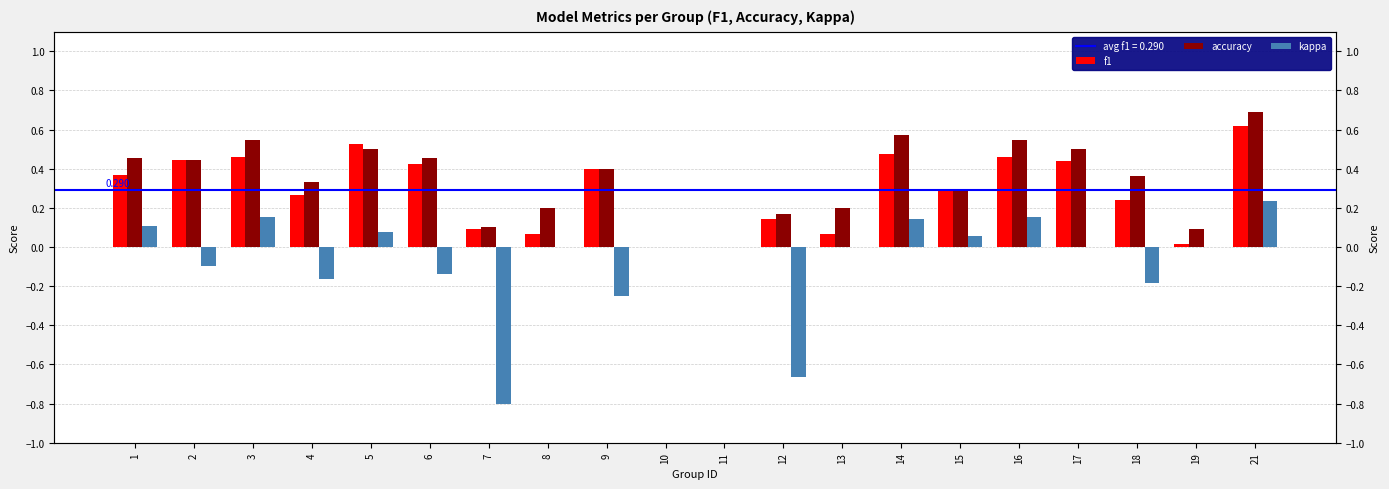

What is the difference between the maximum and minimum values in the accuracy series?

0.7